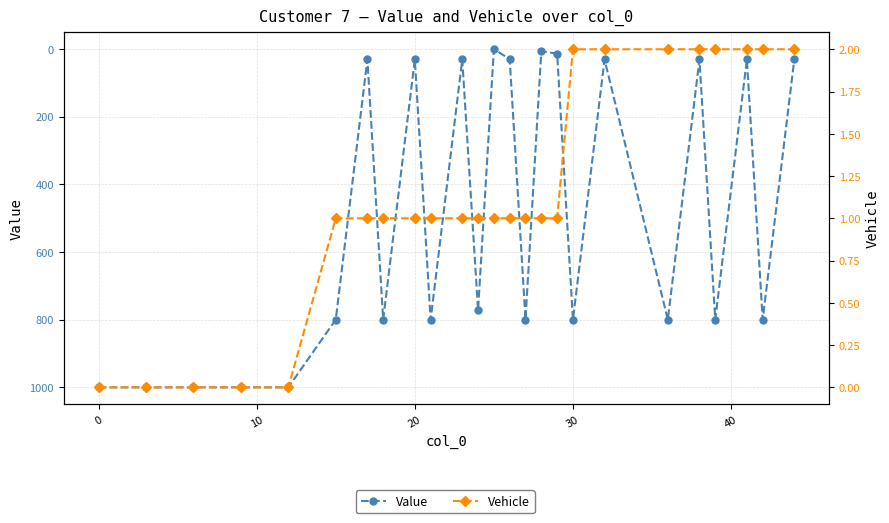

Reading right to left, extract all data points from this chart.

Value: 31.5	800.0	31.5	800.0	31.5	800.0	31.5	800.0	14.3	7.2	800.0	30.1	1.4	772.1	31.5	800.0	31.5	800.0	31.5	800.0	1000.0	1000.0	1000.0	1000.0	1000.0
Vehicle: 2.0	2.0	2.0	2.0	2.0	2.0	2.0	2.0	1.0	1.0	1.0	1.0	1.0	1.0	1.0	1.0	1.0	1.0	1.0	1.0	0.0	0.0	0.0	0.0	0.0